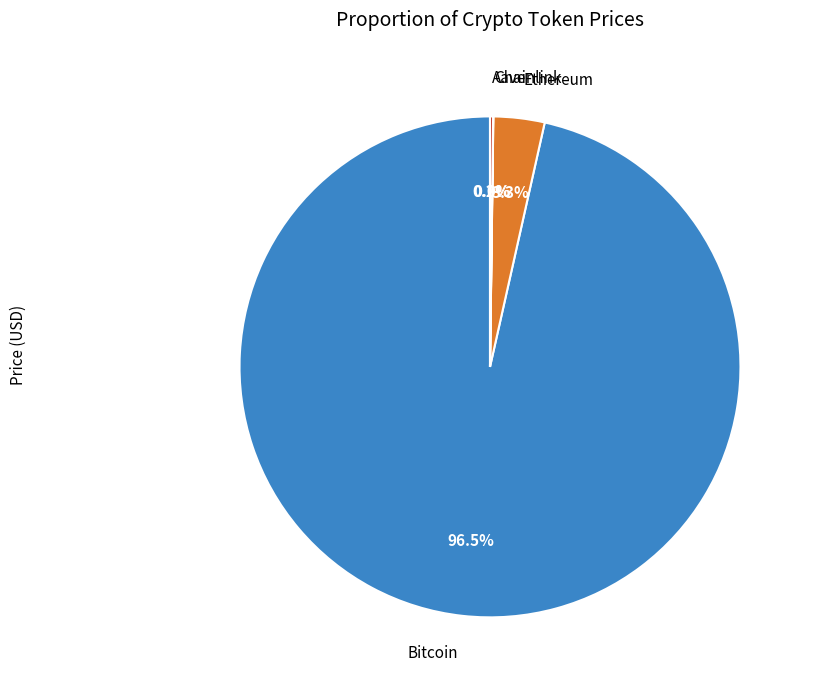

Which slice is the largest?

Bitcoin